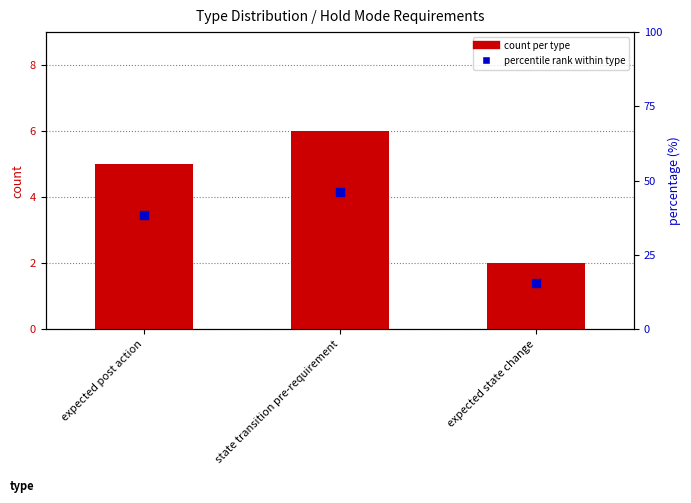

Is the value of percentile rank within type at expected post action greater than the value of count per type at state transition pre-requirement?

Yes